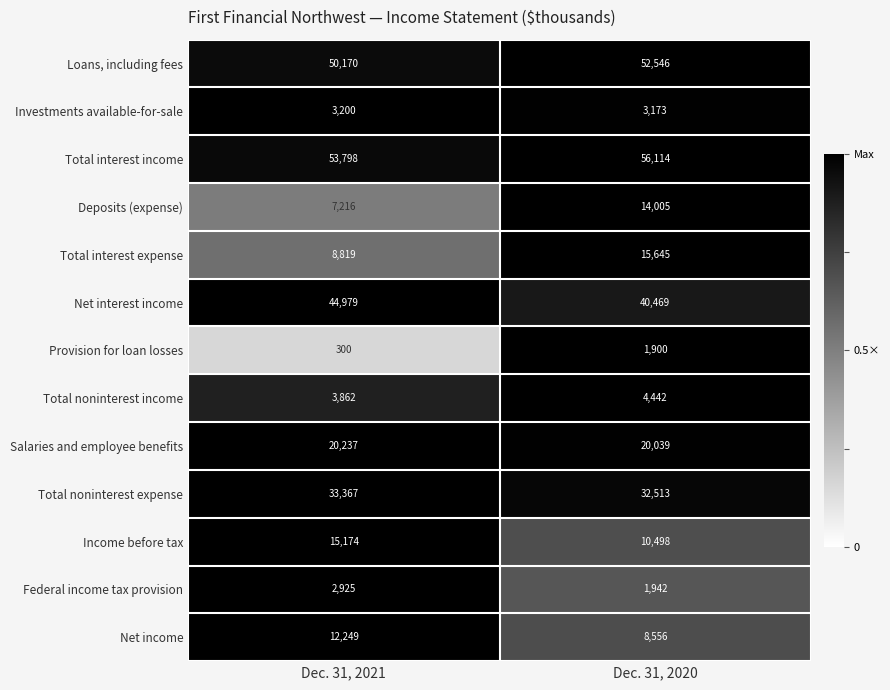

What is the spread (max minus min) of values at Dec. 31, 2020?

54214